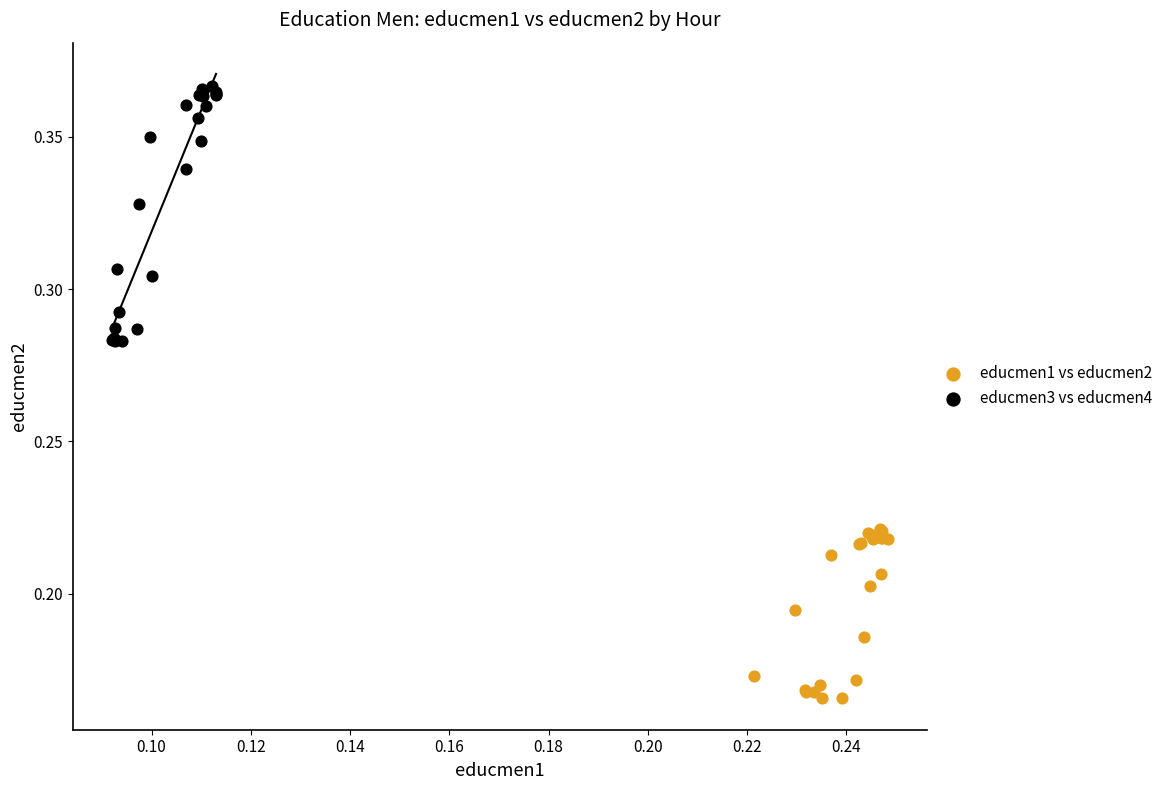

Which series has the largest Y range (max minus min)?

educmen3 vs educmen4